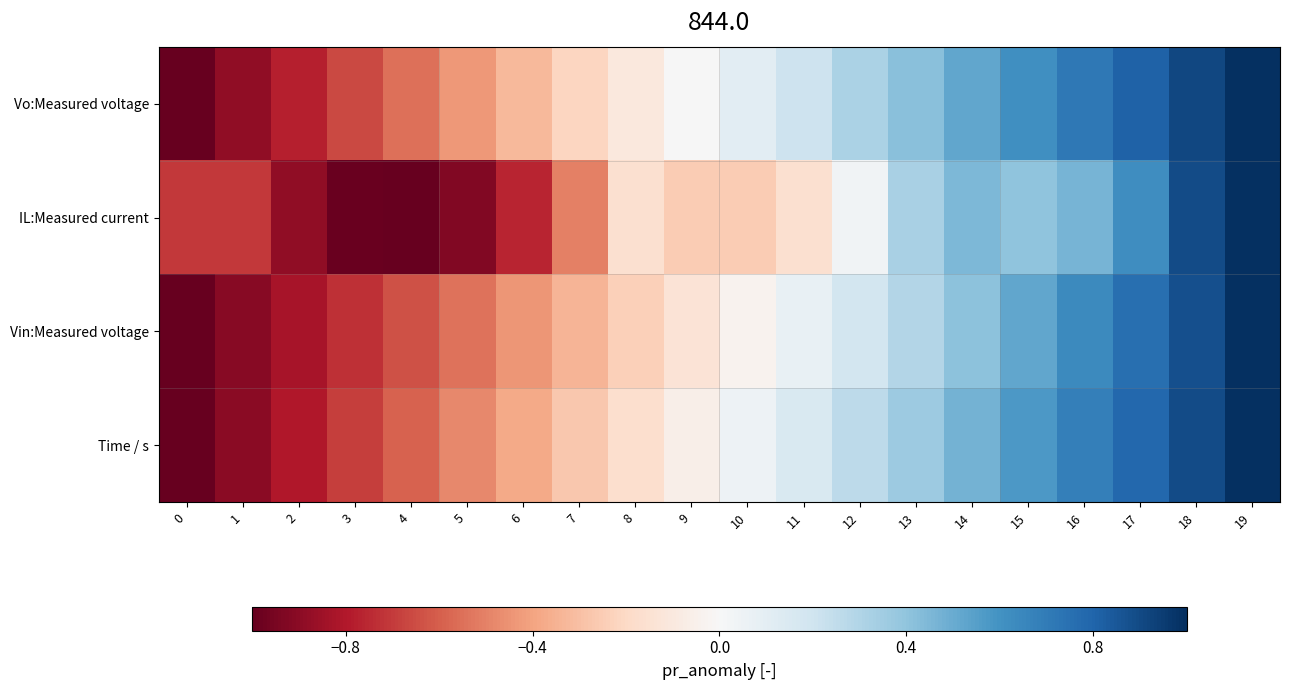

At how many categories does at least one series exceed 0?

11